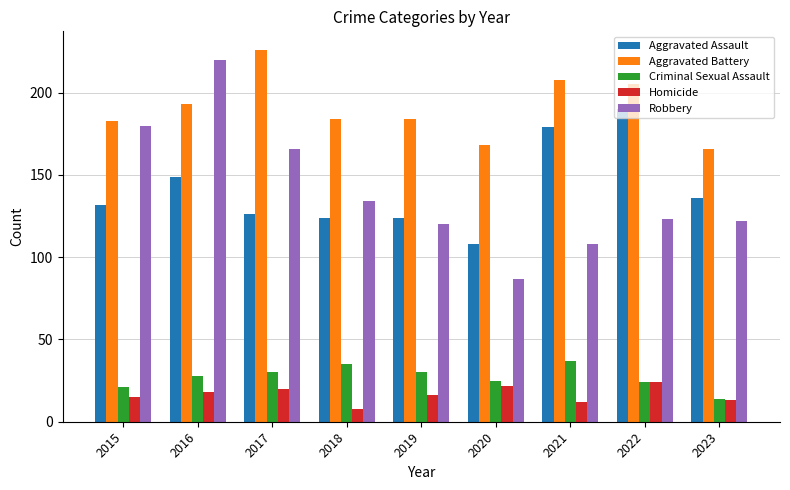

The Robbery series shows 173 at 2023. True or false?

False